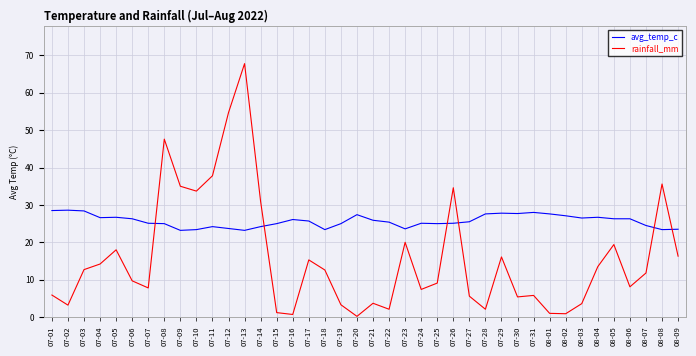

Does the chart display data point markers on the line(s)?

No